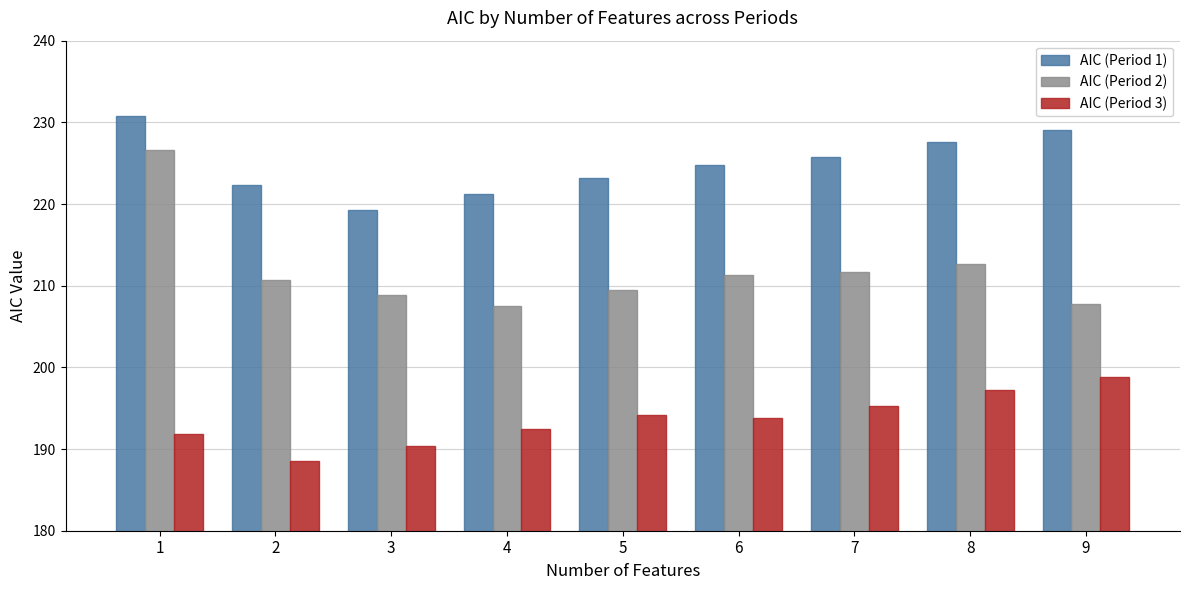

List the series in order of their peak value, lowest first.

AIC (Period 3), AIC (Period 2), AIC (Period 1)